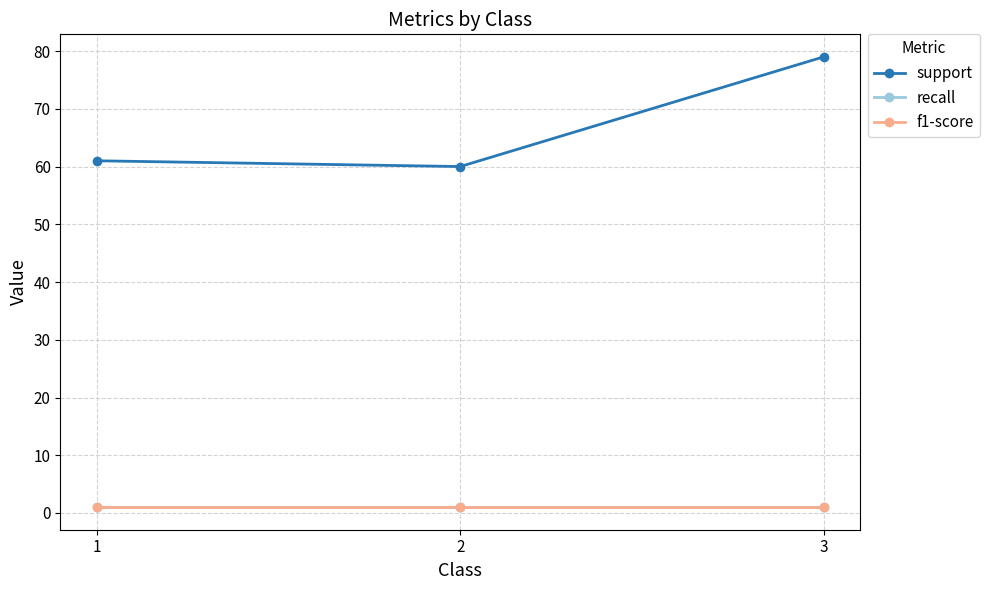

Does the chart display data point markers on the line(s)?

Yes